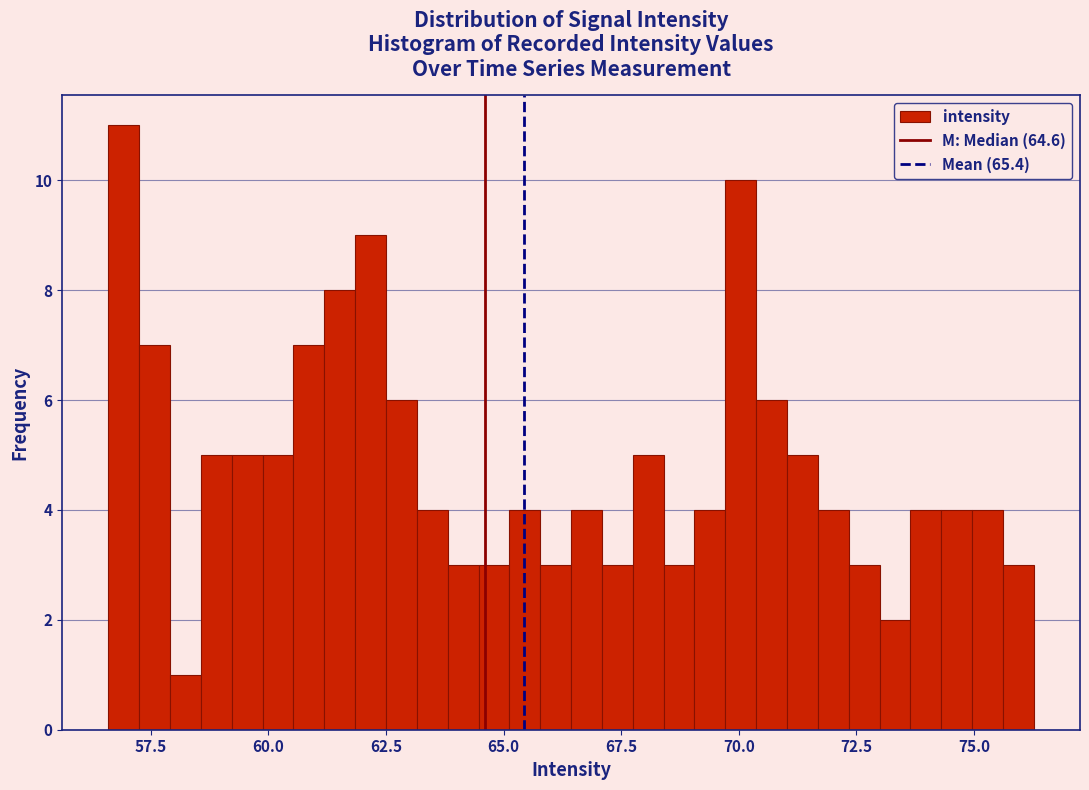

Around what value on the x-axis is the tallest bar? Give the approximate position of its centre, as read against the axis.

57.0